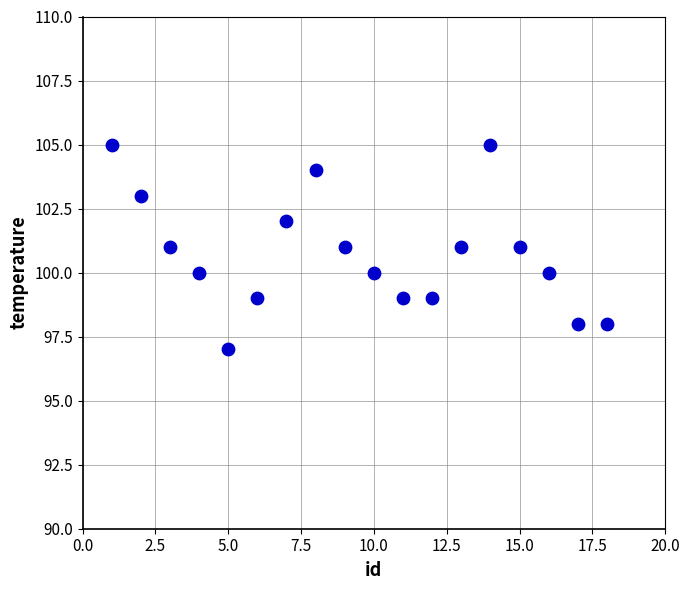

What is the range of X values (max minus min)?

17